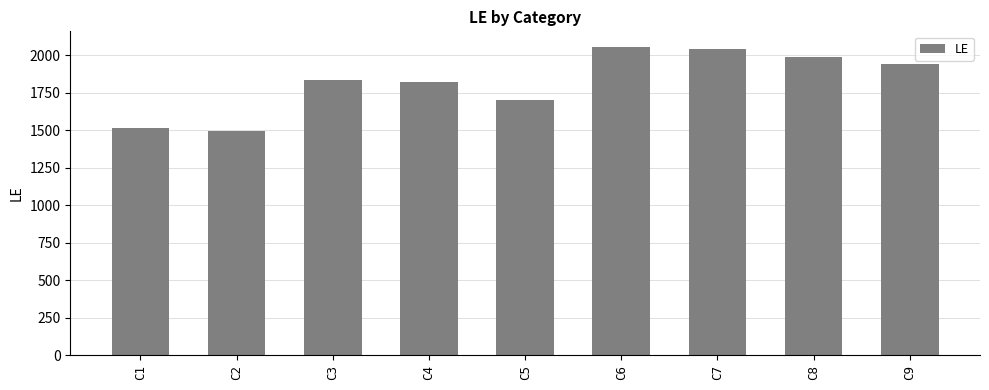

What is the minimum value shown in the chart?

1495